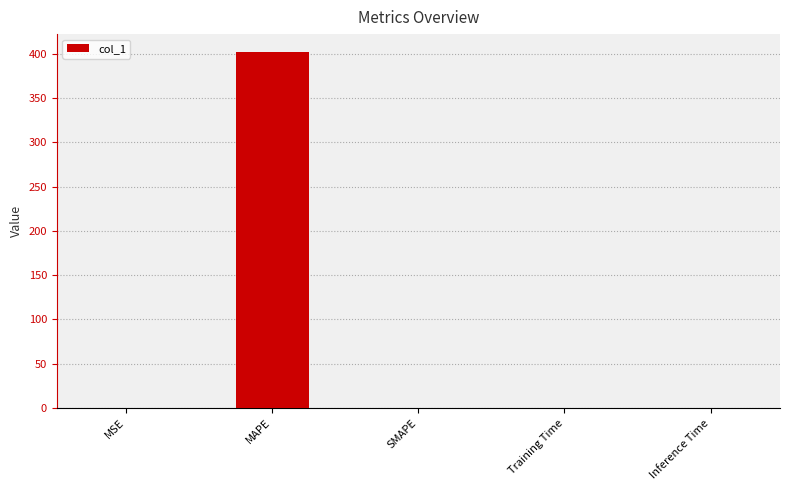

Which has a higher value, MAPE or SMAPE?

MAPE